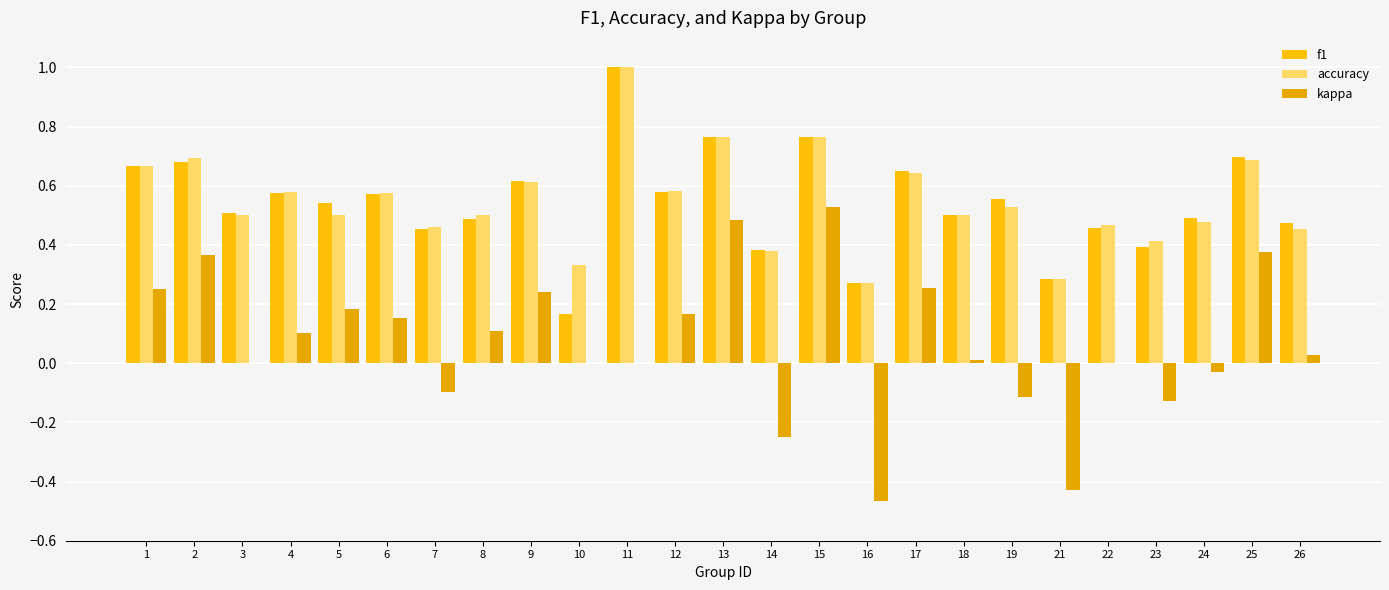

How many groups of bars are there?

25